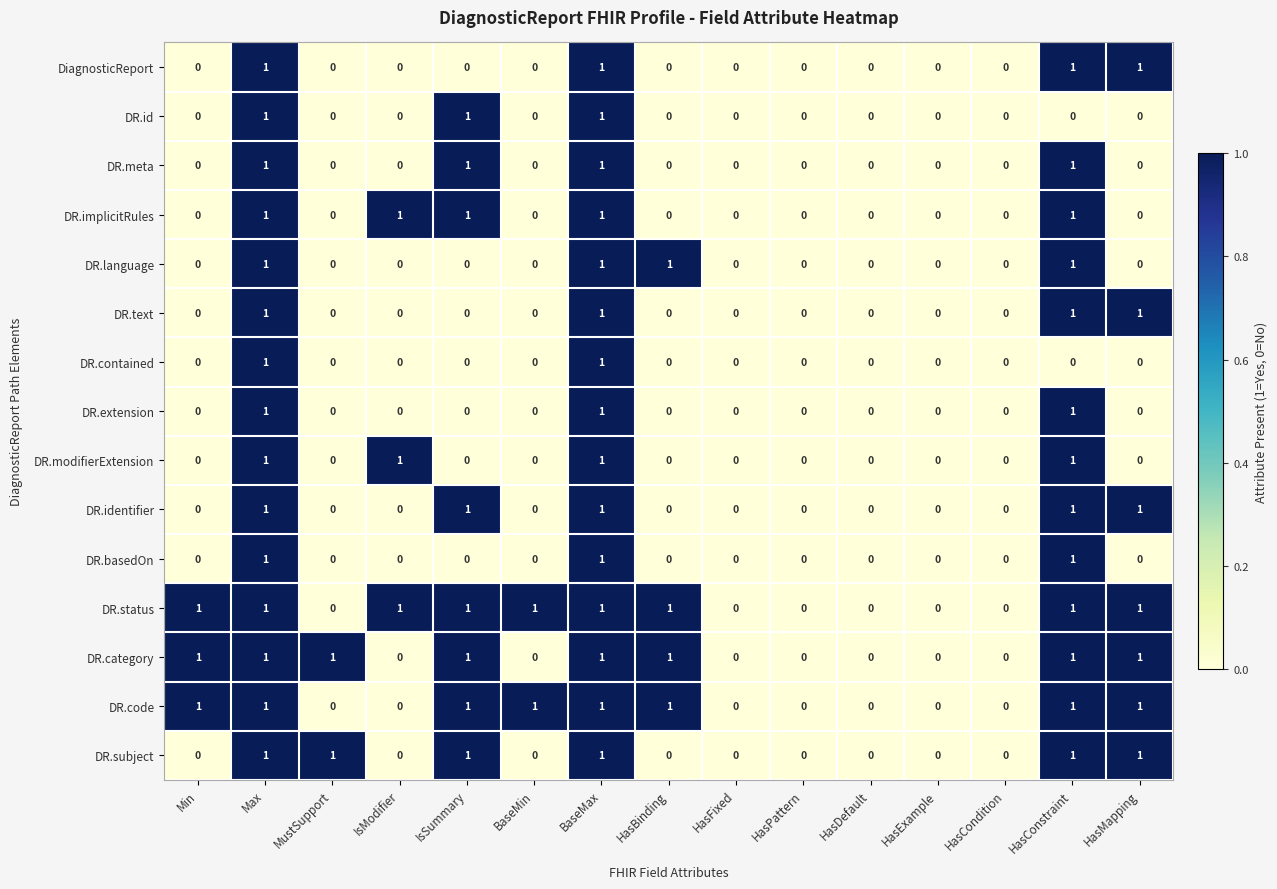

How many DR.category values are between 0 and 1?

15